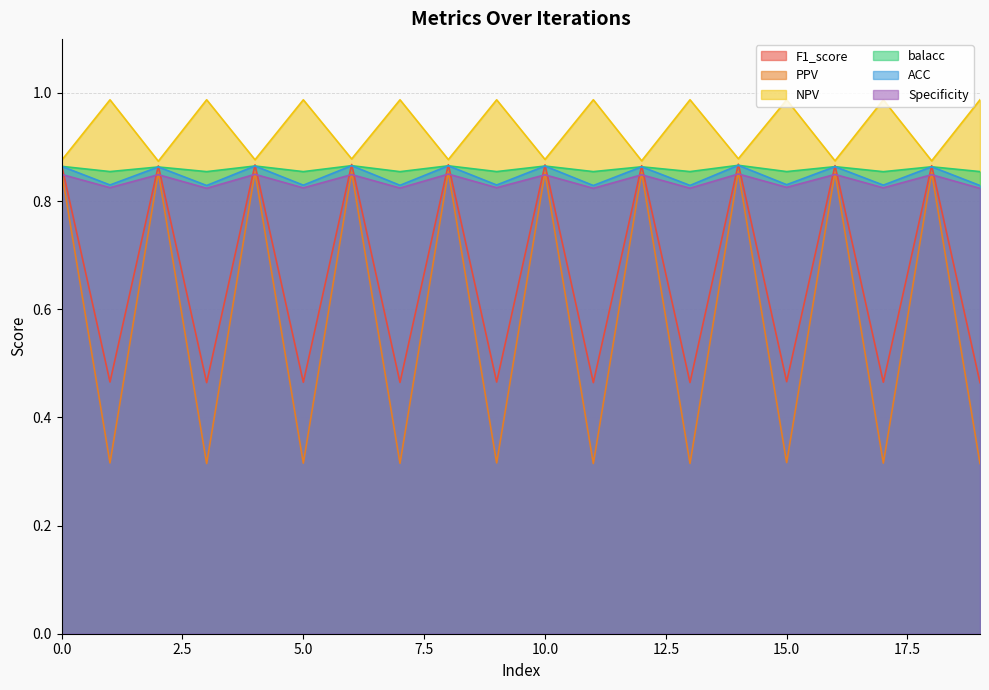

What is the approximate value of balacc at 9?

0.9